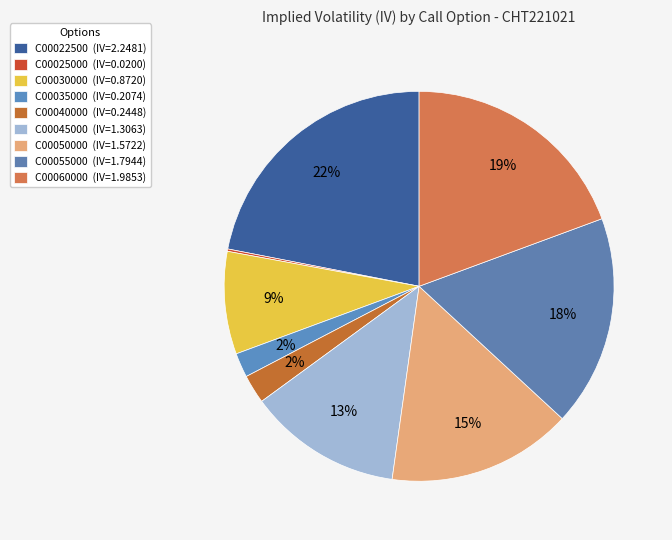

To the nearest percent, what is the difference between the largest and smallest slice percentages?

22%